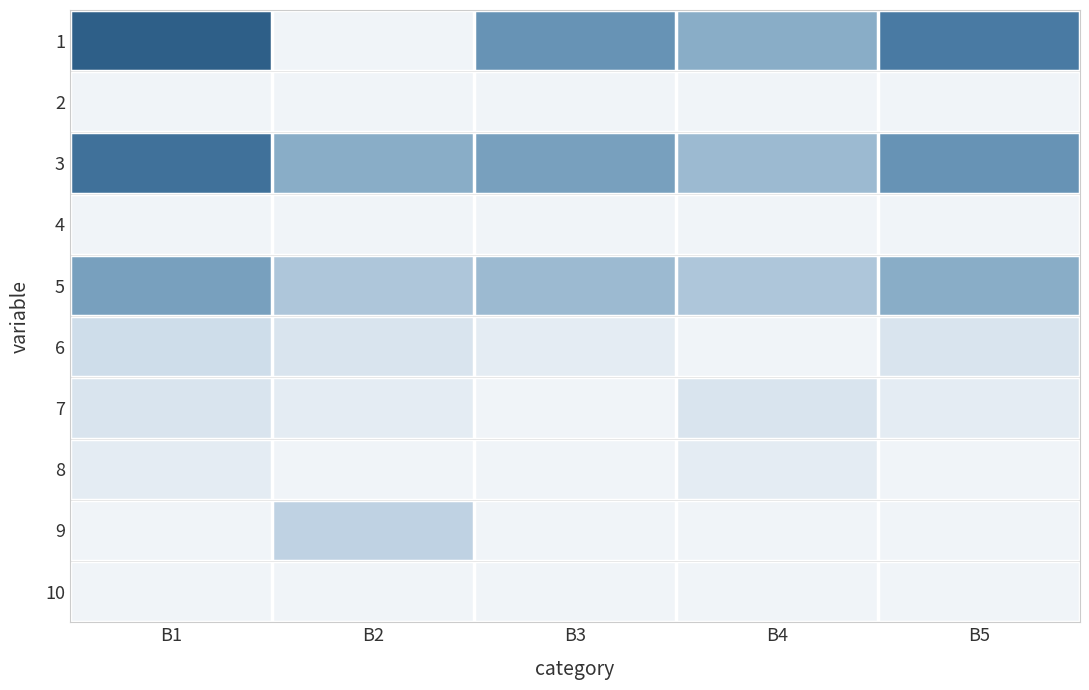

At how many categories does at least one series exceed 7?

3